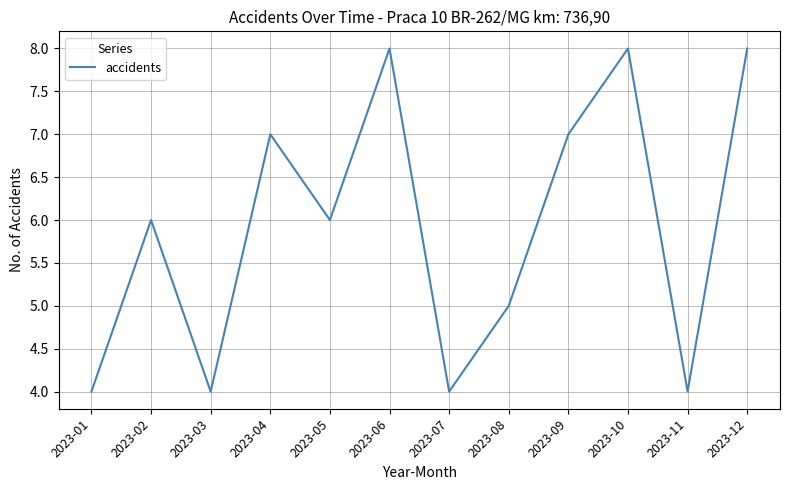

What is the average value?

6